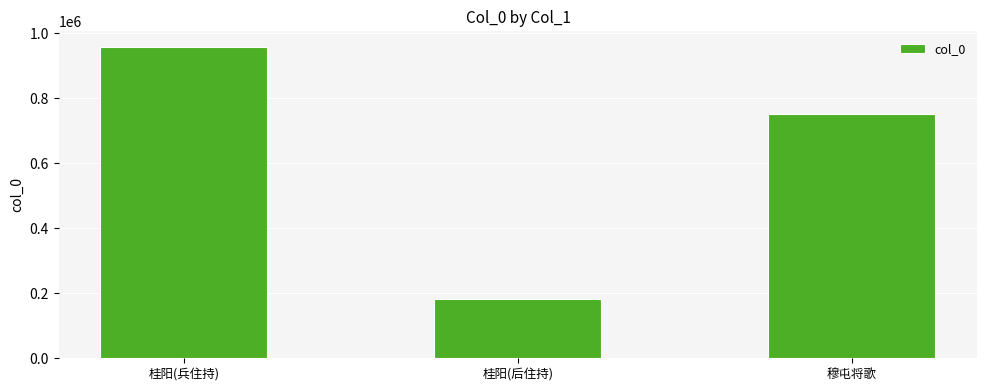

True or false: the data shows 181992 at 桂阳(后住持).

True